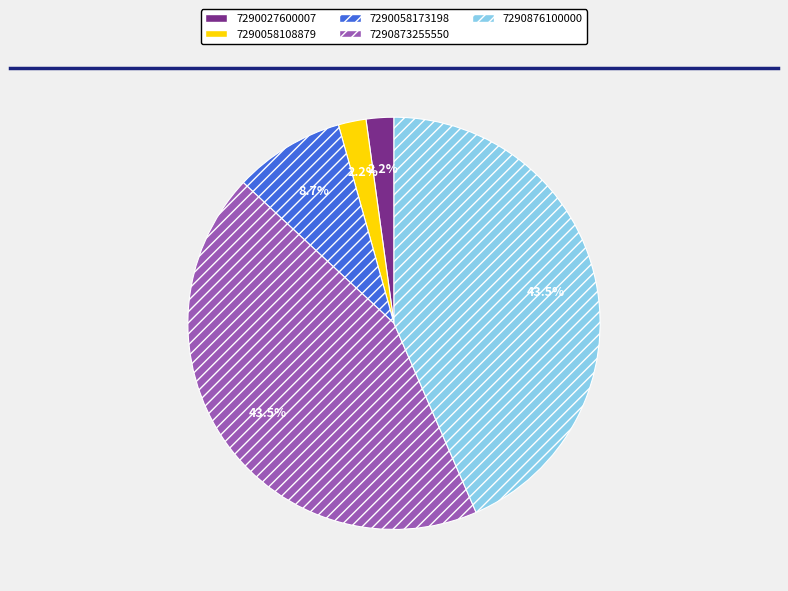

How many slices are in this pie chart?

5